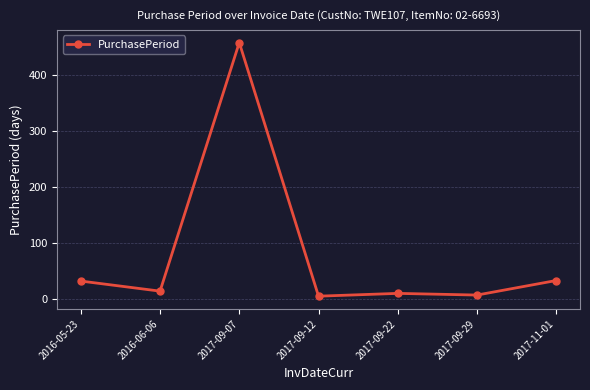

Where does the data first go above 14?

2016-05-23